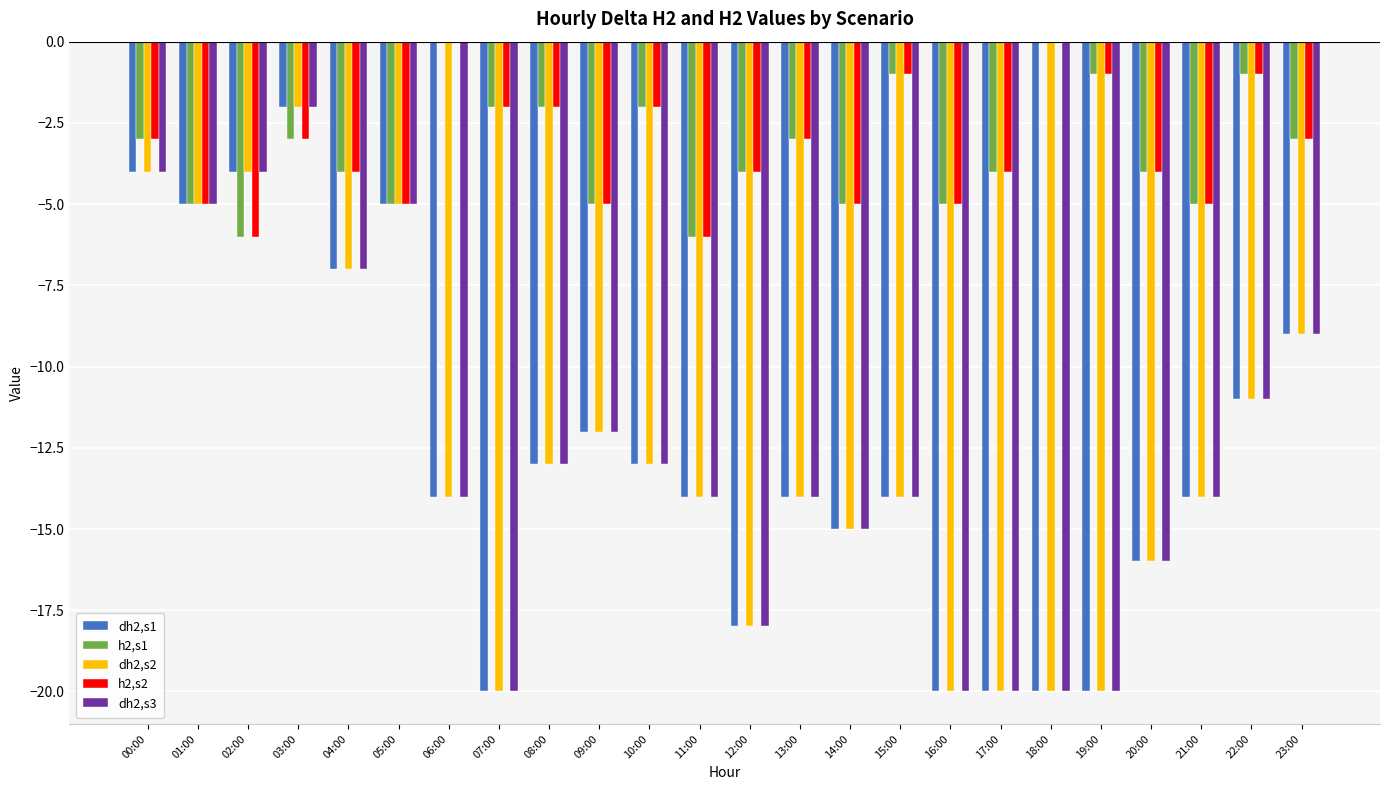

Are the bars grouped side by side (vs. stacked)?

Yes